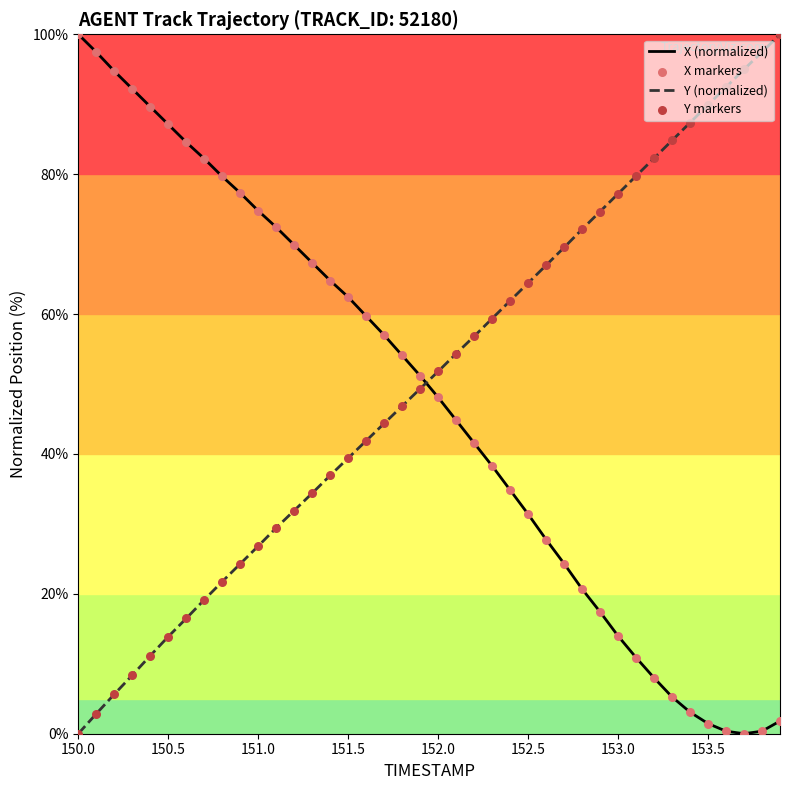

How many times do Y (normalized) and X (normalized) cross each other?

1